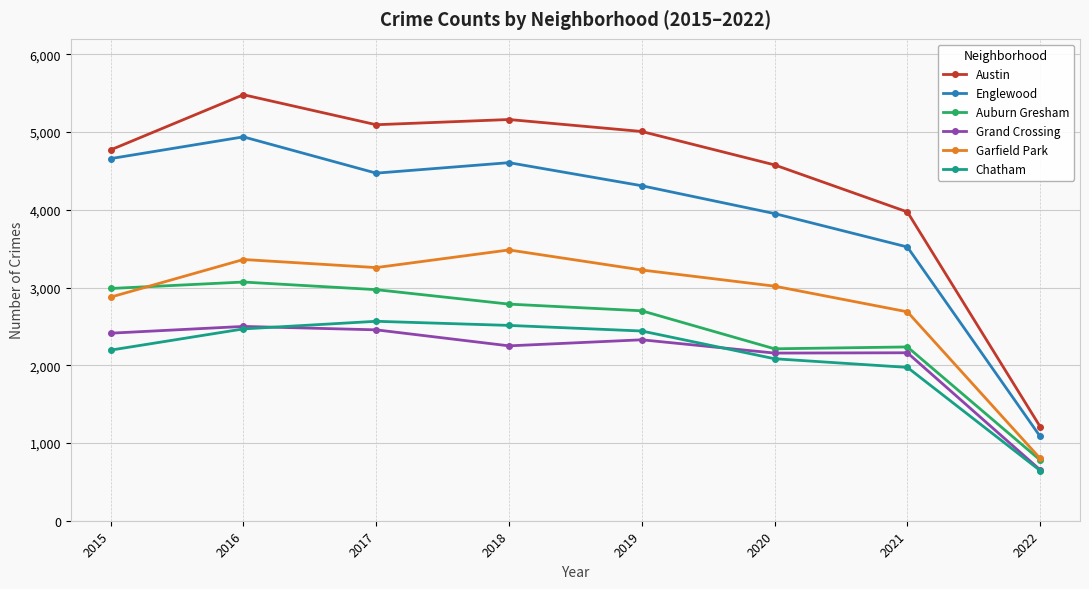

What is the value of the Englewood point at the 1st from the left?

4659